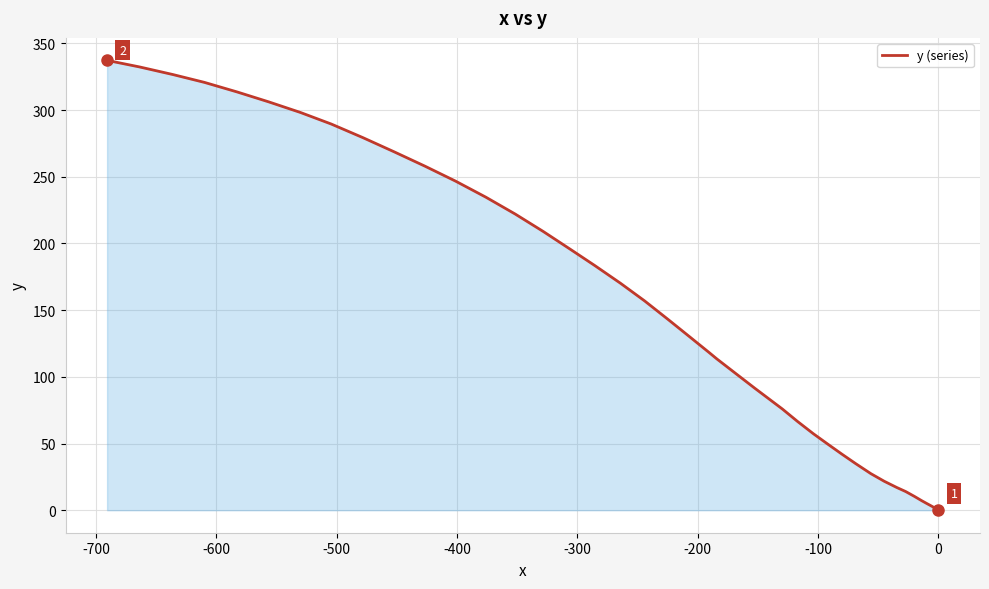

What is the difference between the maximum and minimum values?

337.2